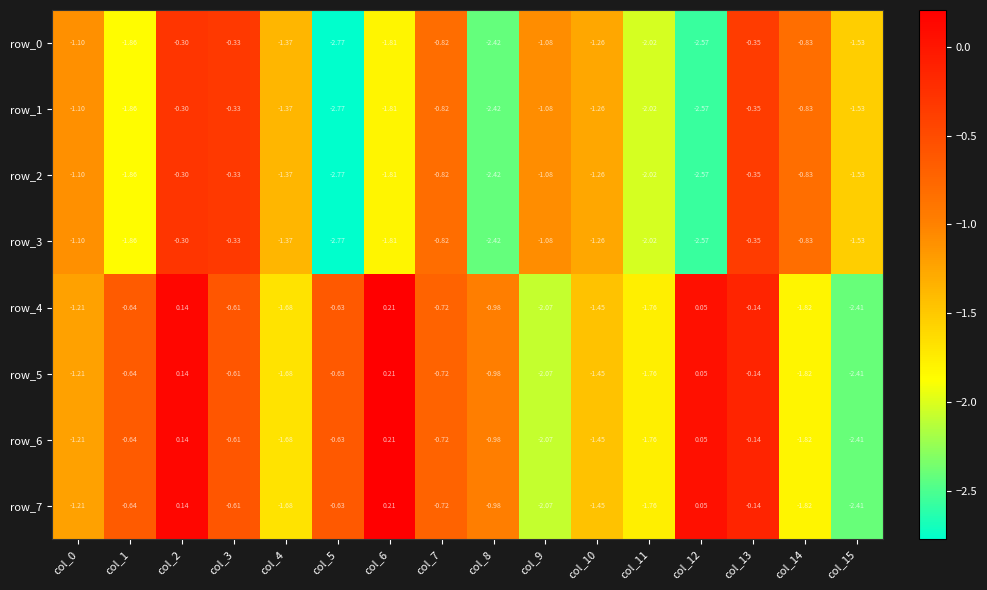

What is the total value across all series at col_12?

-10.1